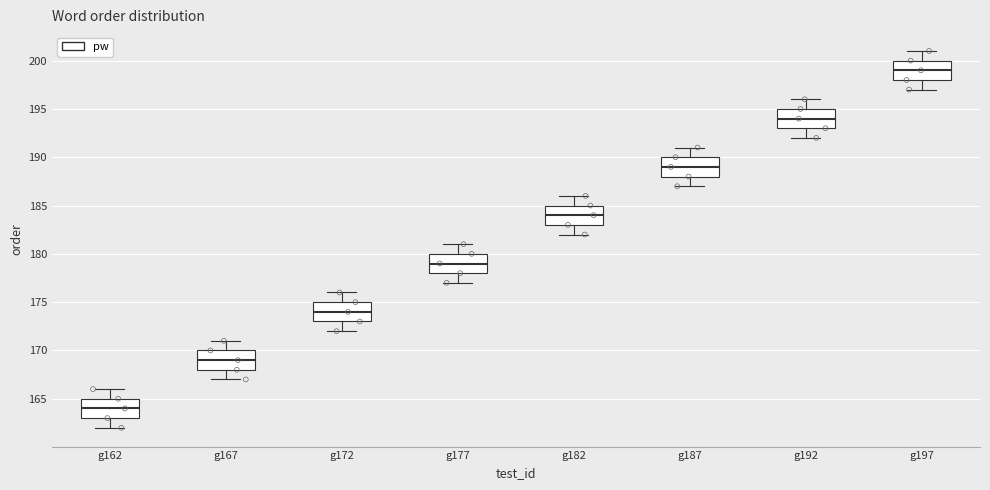

Reading left to right, read every box against the y-axis: the position of its median line, the range the box covers, and the ends of its whiskers. The values are not printed on the chart, so give them approximately, as read against the axis.

g162: median 164, box 163 to 165, whiskers 162 to 166
g167: median 169, box 168 to 170, whiskers 167 to 171
g172: median 174, box 173 to 175, whiskers 172 to 176
g177: median 179, box 178 to 180, whiskers 177 to 181
g182: median 184, box 183 to 185, whiskers 182 to 186
g187: median 189, box 188 to 190, whiskers 187 to 191
g192: median 194, box 193 to 195, whiskers 192 to 196
g197: median 199, box 198 to 200, whiskers 197 to 201